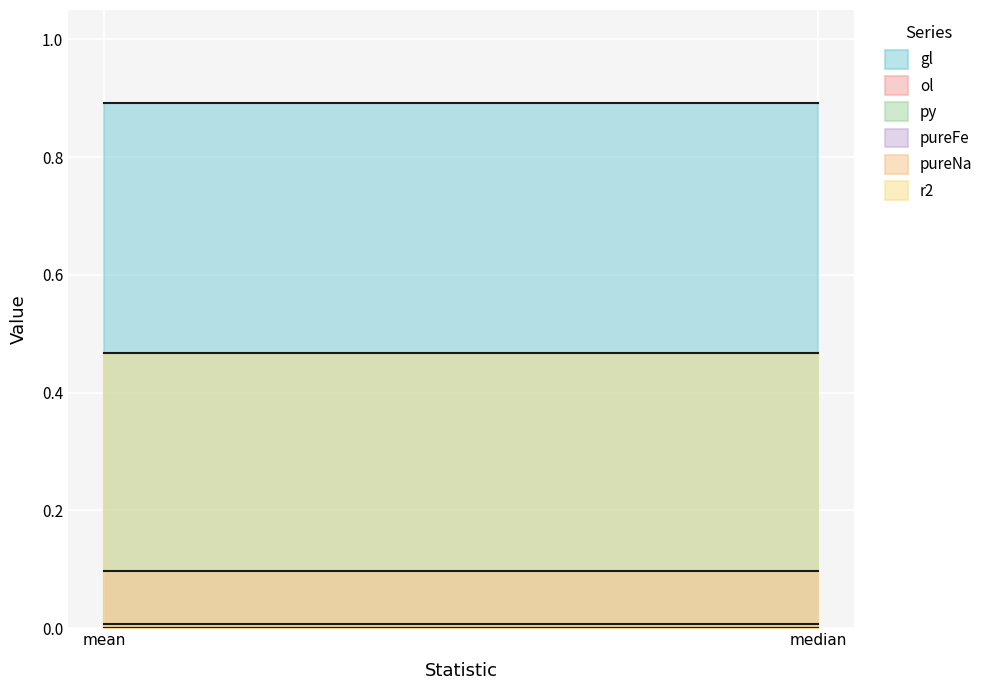

What is the label of the 1st point from the left?

mean